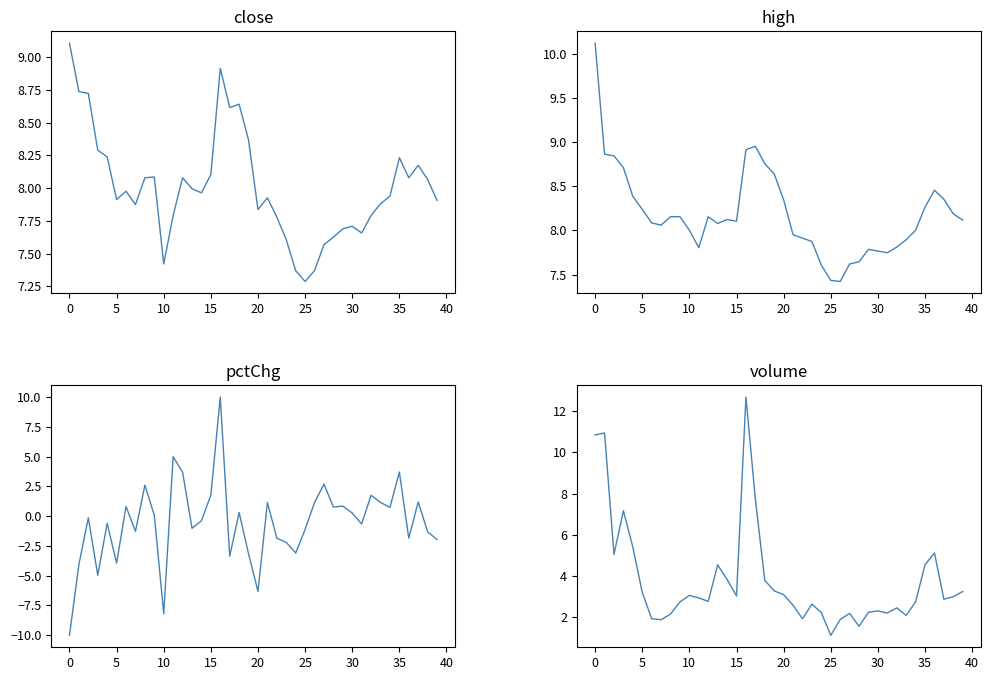

Reading left to right, list all the values displayed in this chart.

close: 9.1	8.7	8.7	8.3	8.2	7.9	8.0	7.9	8.1	8.1	7.4	7.8	8.1	8.0	8.0	8.1	8.9	8.6	8.6	8.4	7.8	7.9	7.8	7.6	7.4	7.3	7.4	7.6	7.6	7.7	7.7	7.7	7.8	7.9	7.9	8.2	8.1	8.2	8.1	7.9
high: 10.1	8.9	8.8	8.7	8.4	8.2	8.1	8.1	8.2	8.2	8.0	7.8	8.2	8.1	8.1	8.1	8.9	9.0	8.8	8.6	8.3	8.0	7.9	7.9	7.6	7.4	7.4	7.6	7.6	7.8	7.8	7.7	7.8	7.9	8.0	8.3	8.5	8.4	8.2	8.1
pctChg: -10.0	-4.1	-0.1	-5.0	-0.6	-3.9	0.8	-1.3	2.6	0.1	-8.2	5.0	3.7	-1.0	-0.4	1.8	10.0	-3.4	0.3	-3.2	-6.3	1.1	-1.9	-2.2	-3.1	-1.1	1.1	2.7	0.8	0.8	0.2	-0.7	1.7	1.1	0.7	3.7	-1.9	1.2	-1.3	-2.0
volume: 10.8	10.9	5.0	7.2	5.4	3.2	1.9	1.9	2.1	2.7	3.0	2.9	2.7	4.5	3.8	3.0	12.7	7.7	3.8	3.3	3.1	2.6	1.9	2.6	2.2	1.1	1.9	2.2	1.5	2.2	2.3	2.2	2.4	2.1	2.7	4.5	5.1	2.9	3.0	3.2